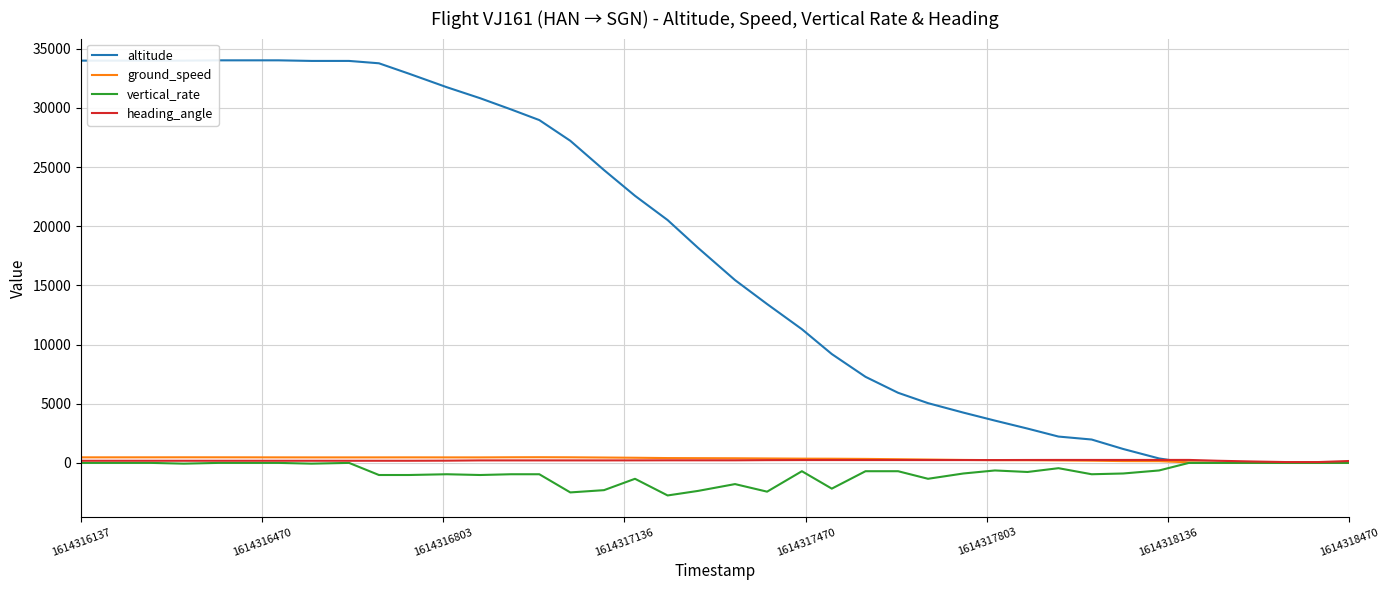

How many times do ground_speed and altitude cross each other?

1